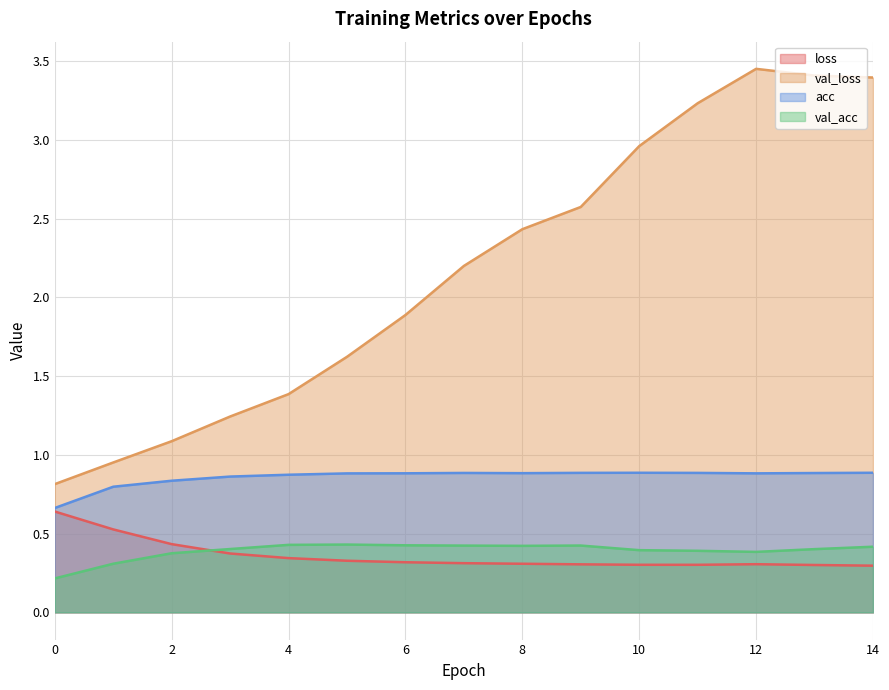

Does the chart display data point markers on the line(s)?

No